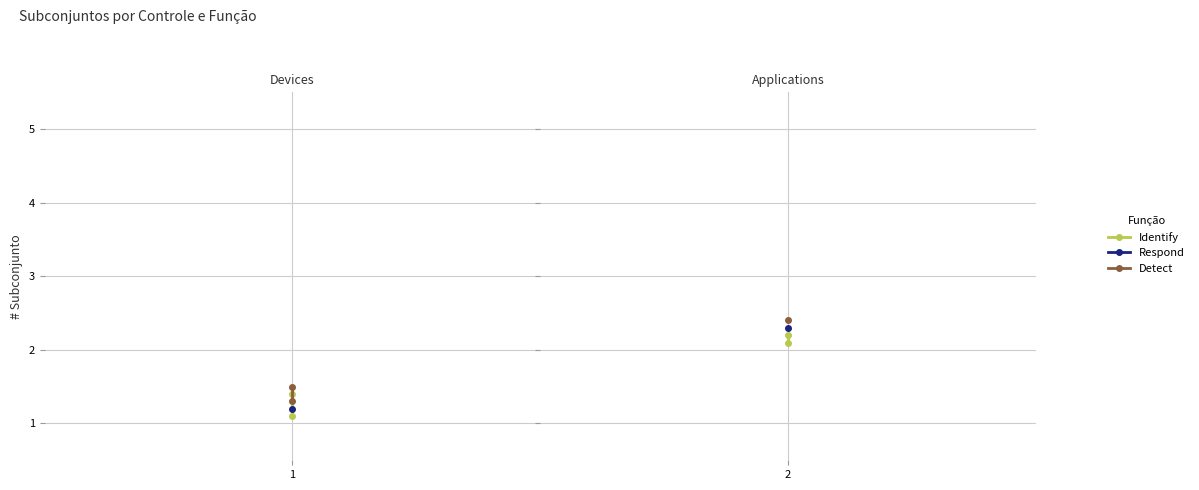

At how many categories does at least one series exceed 1?

2